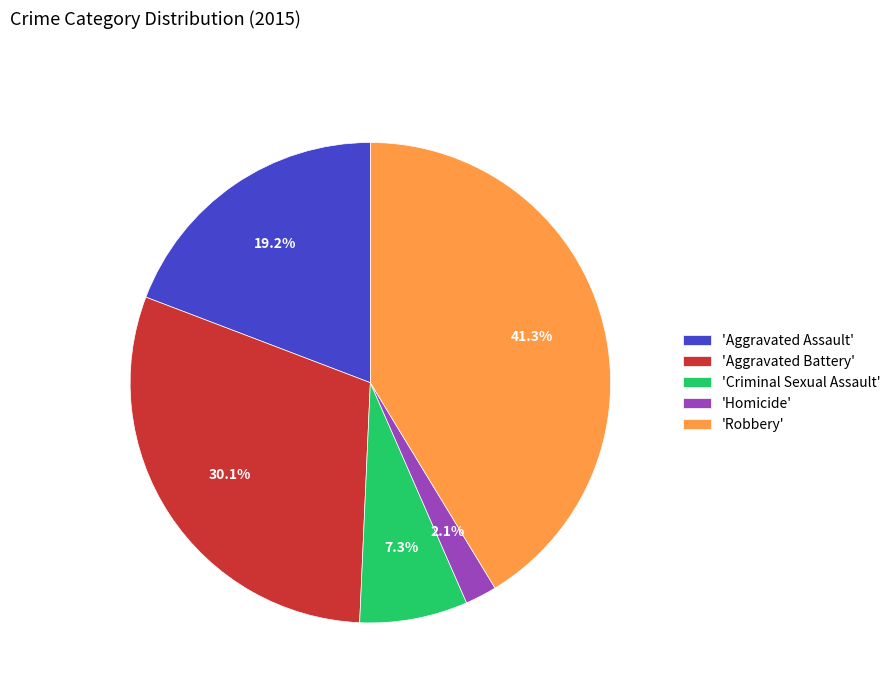

Is there a majority slice in this chart?

No